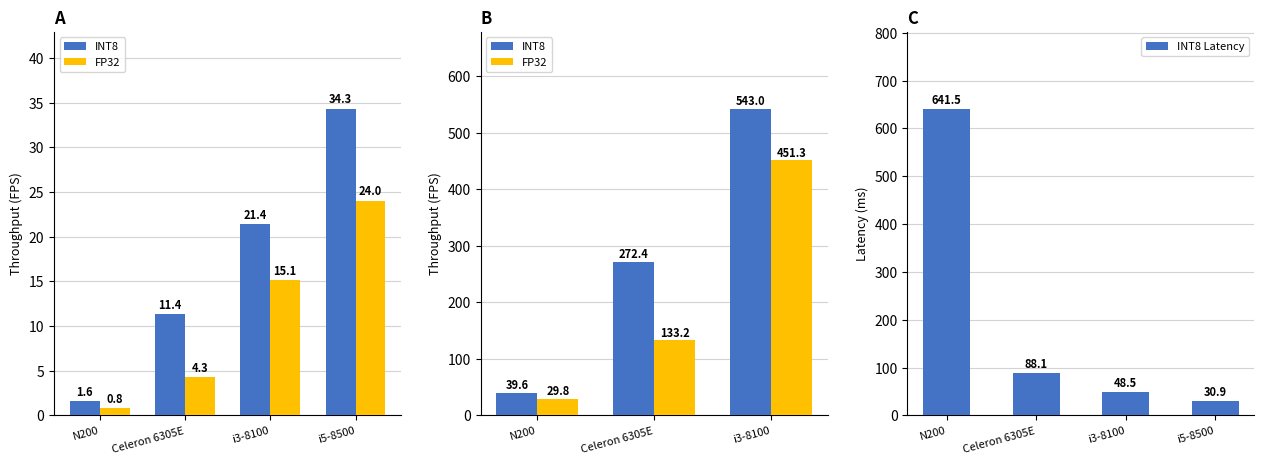

Is it true that INT8 Throughput equals 11.4 at Celeron 6305E?

True